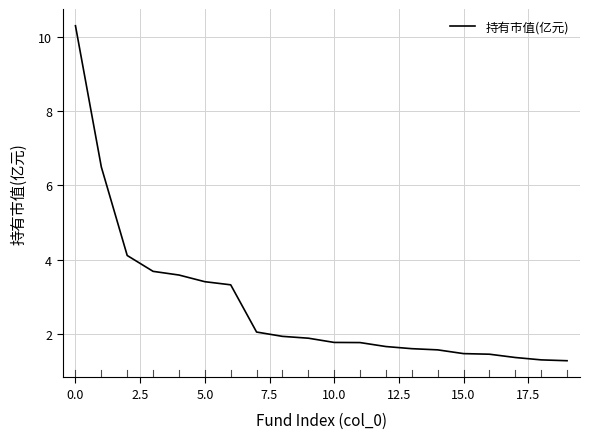

What is the smallest value displayed?

1.3